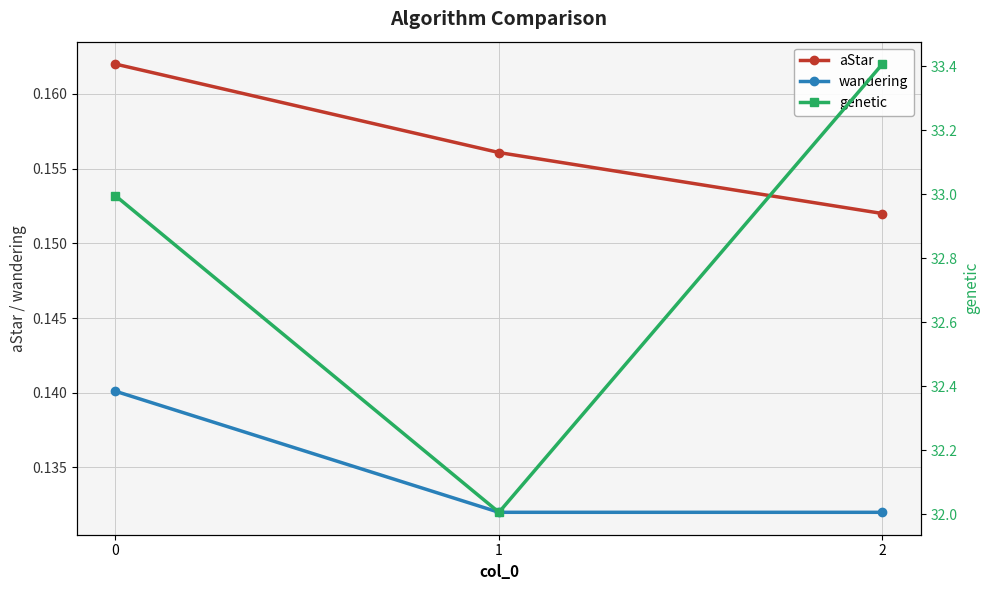

What is the greatest value displayed?

33.4